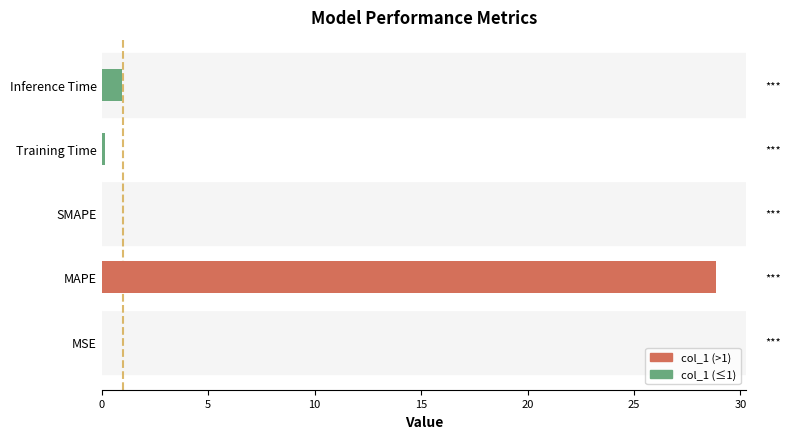

What is the sum of all values?

30.0